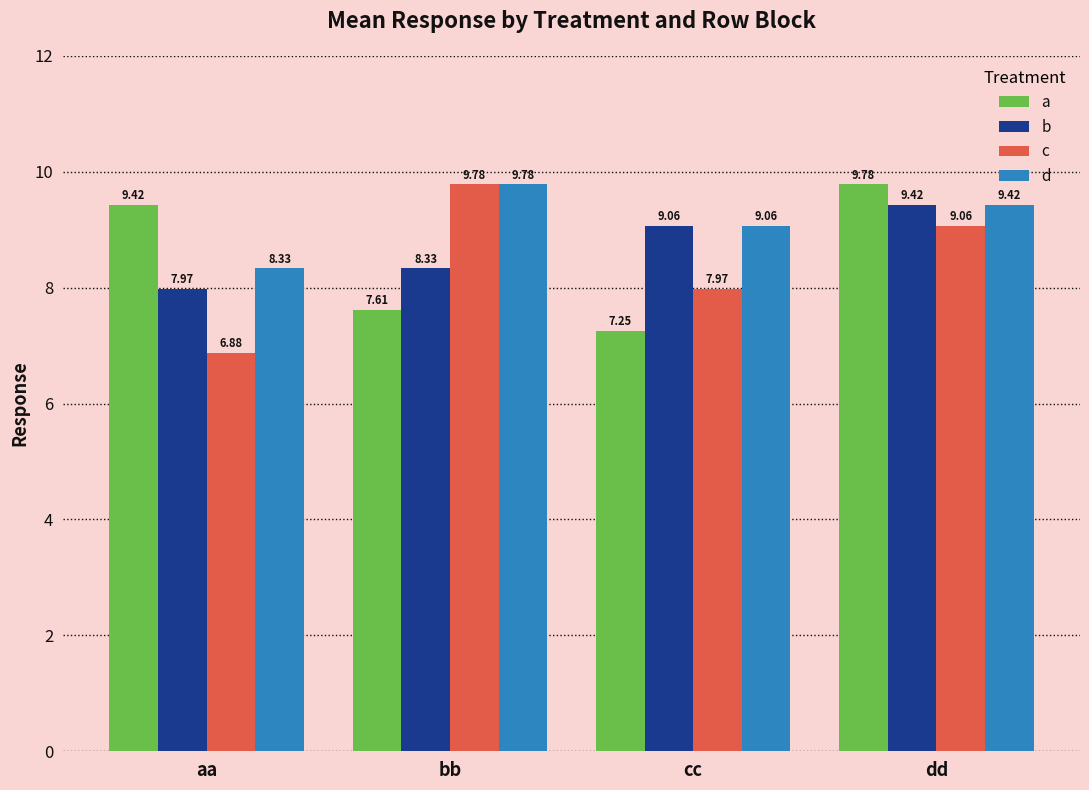

At which label does b first exceed 9?

cc